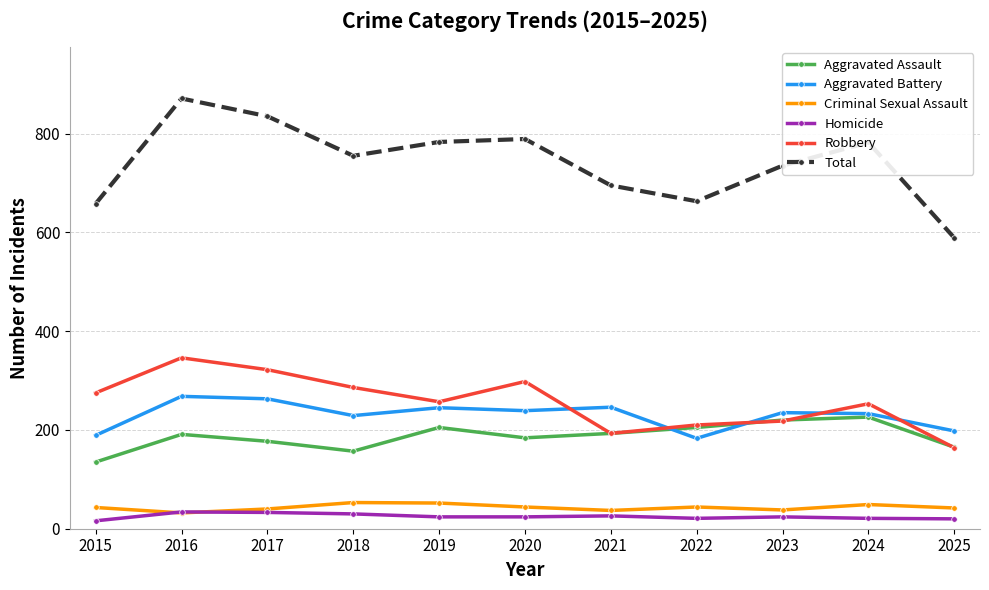

Read the Homicide value at 2020.

24